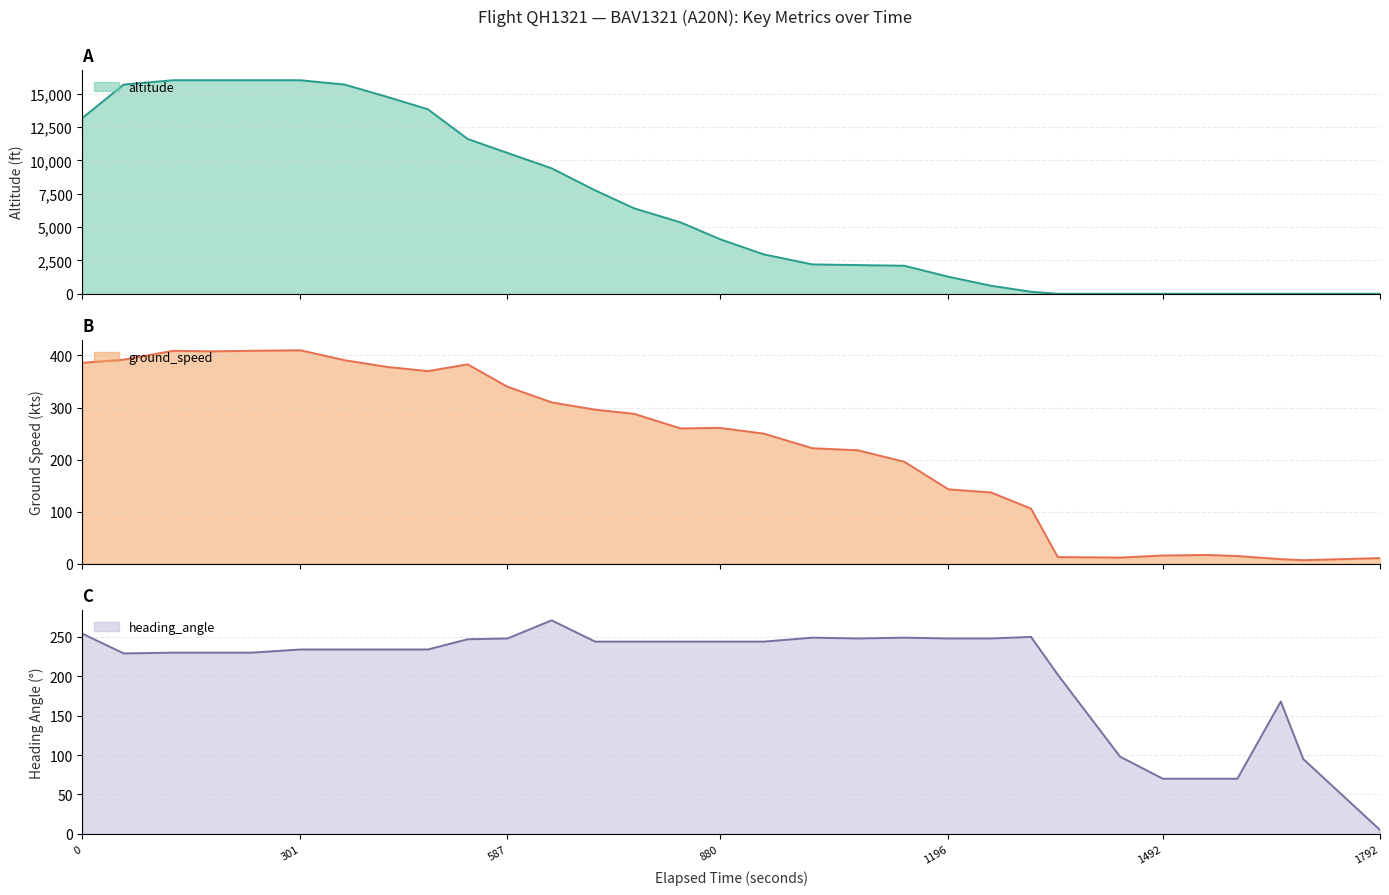

What is the maximum value for altitude?

16000